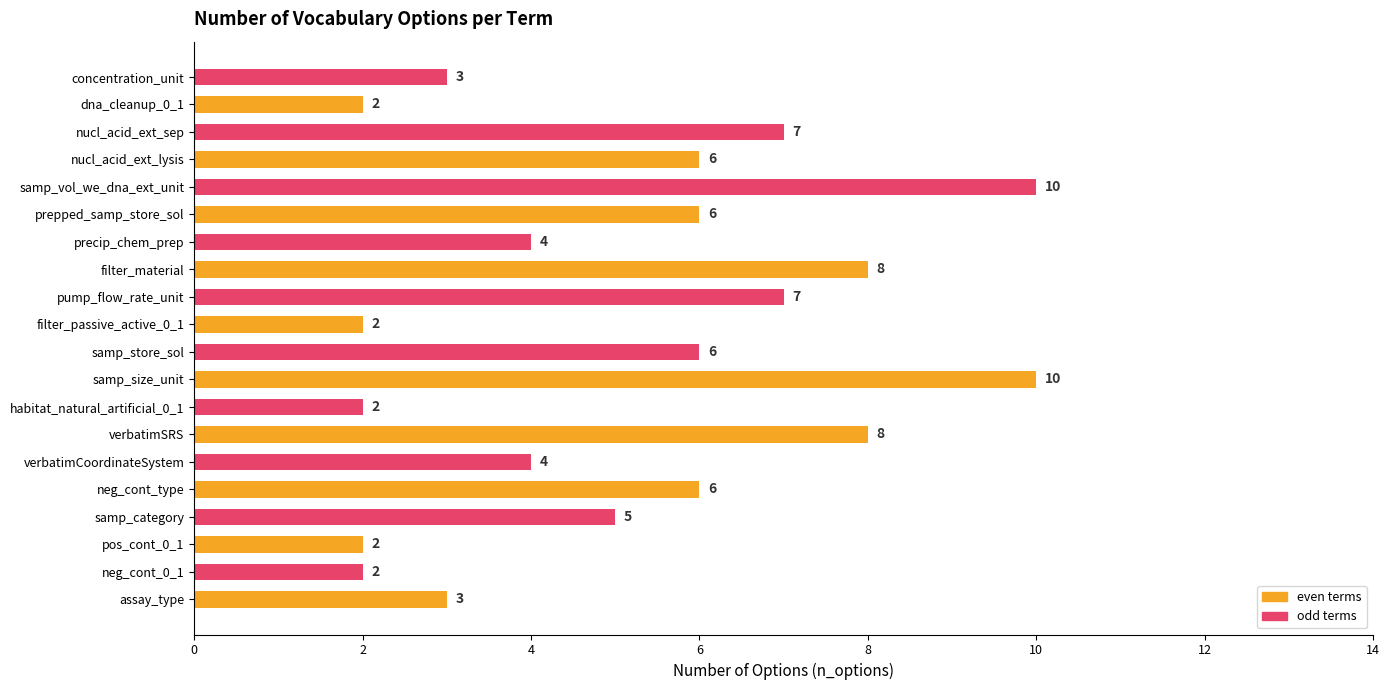

The value of odd terms at samp_category is 3. True or false?

False